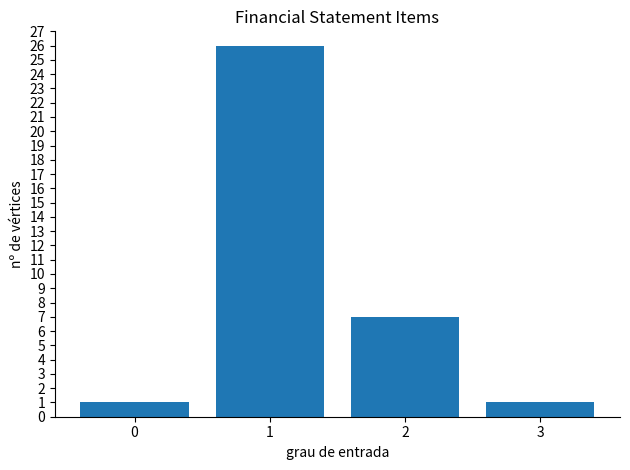

At which label is the value closest to 13?

2